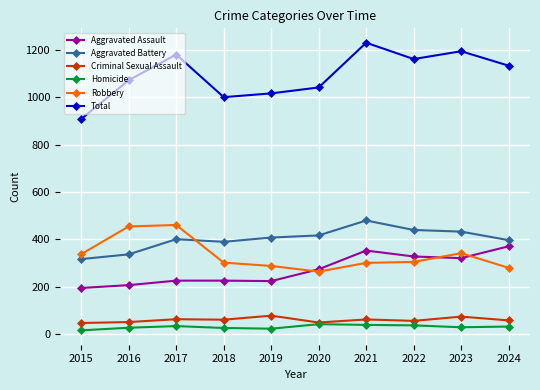

Which category has the highest value across all series?

2021